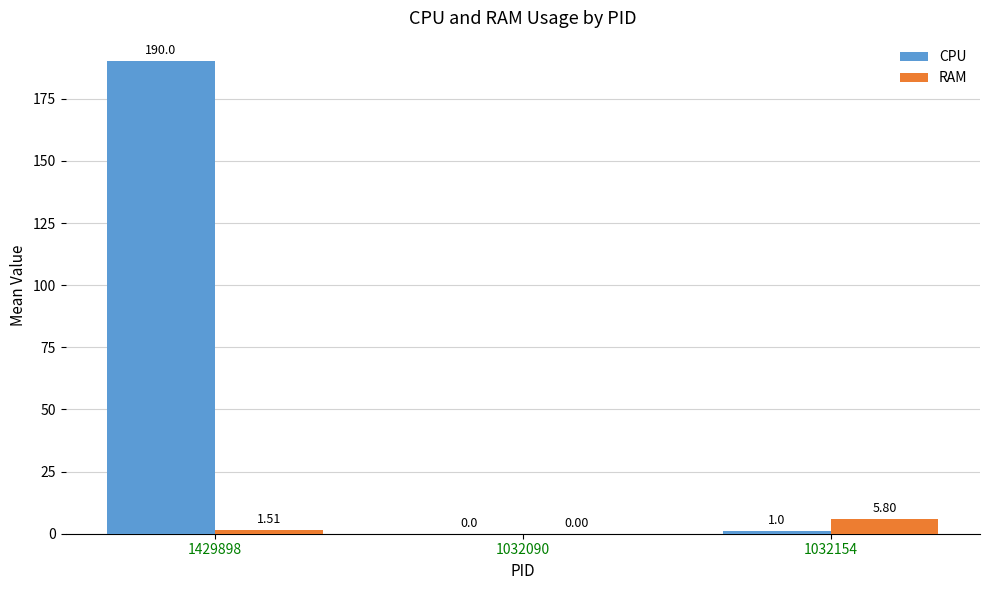

Which series changed the most between 1429898 and 1032090?

CPU